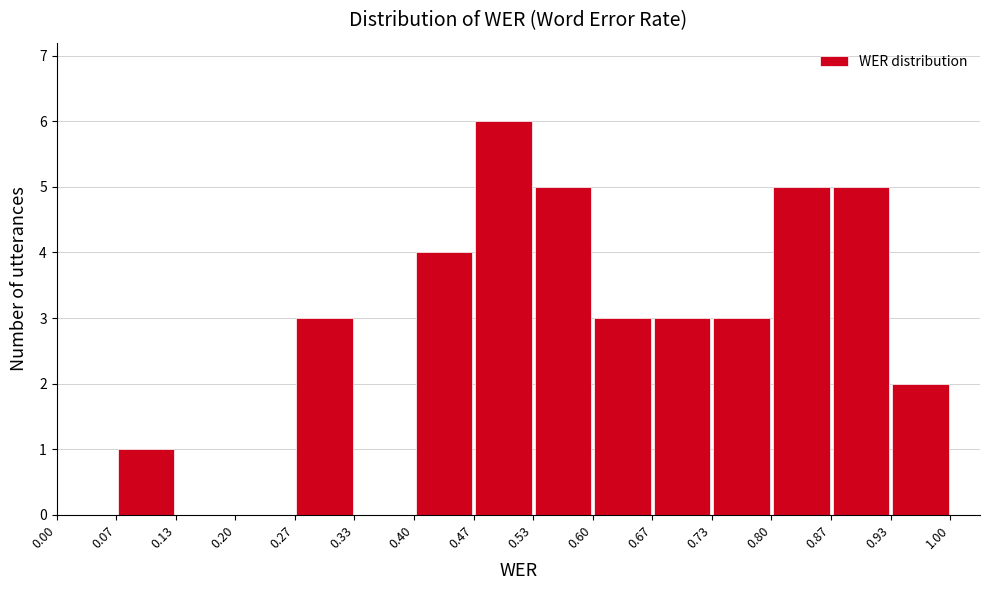

How tall is the bar that spans 0.27 to 0.33 on the x-axis? The values are not printed on the chart, so give them approximately, as read against the axis.

3